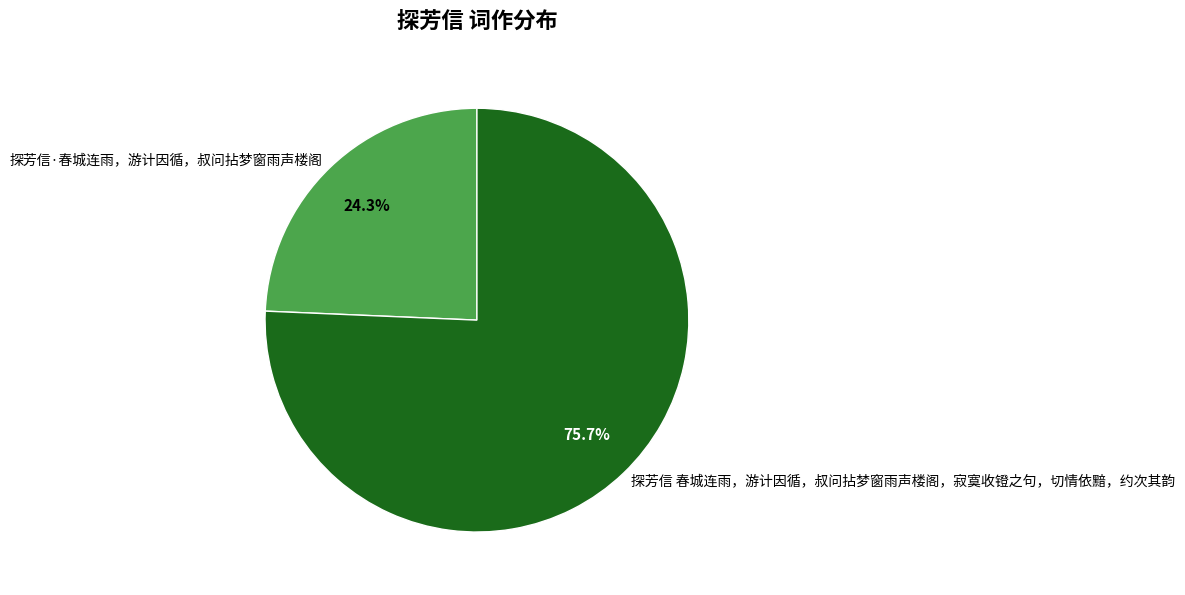

Which slice is the smallest?

探芳信·春城连雨，游计因循，叔问拈梦窗雨声楼阁